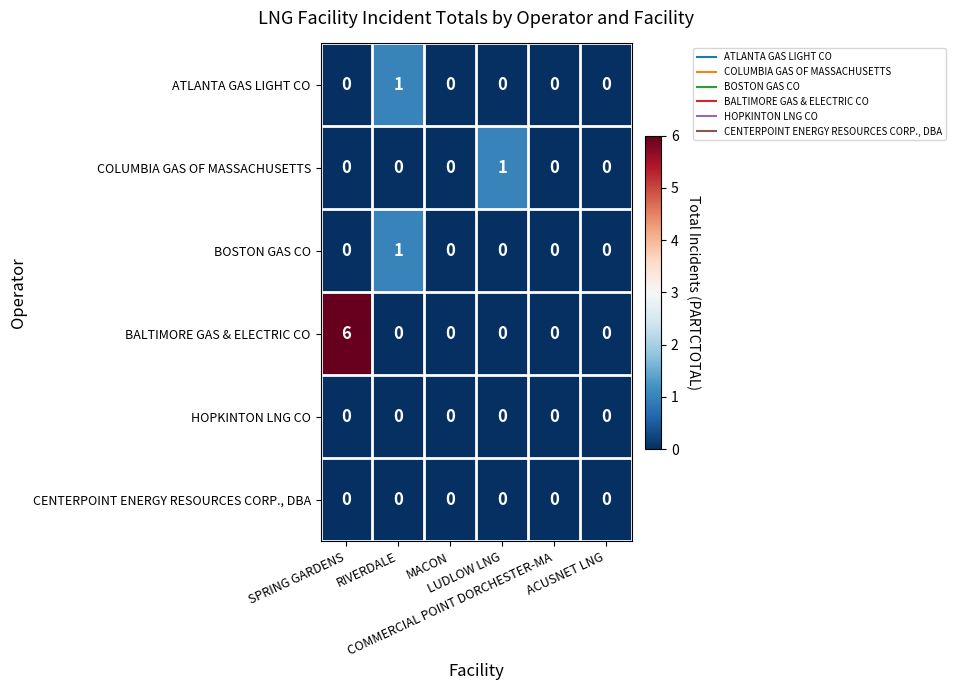

What is the total value across all series at SPRING GARDENS?

6